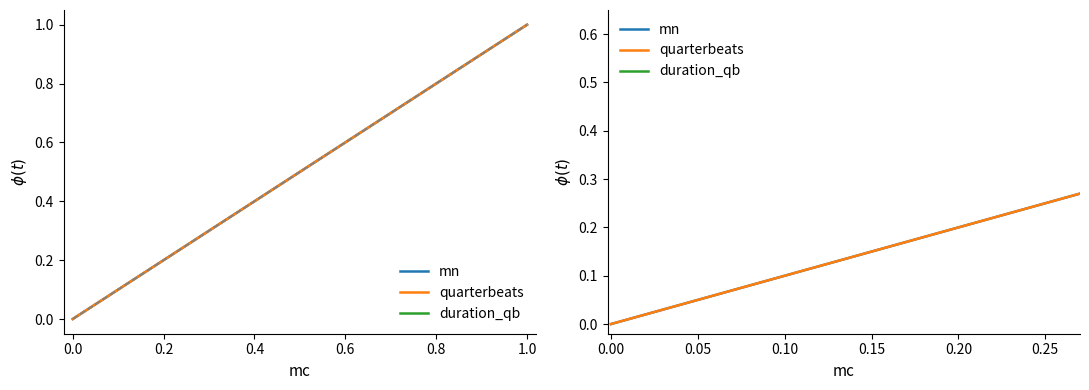

Does the chart have visible grid lines?

No